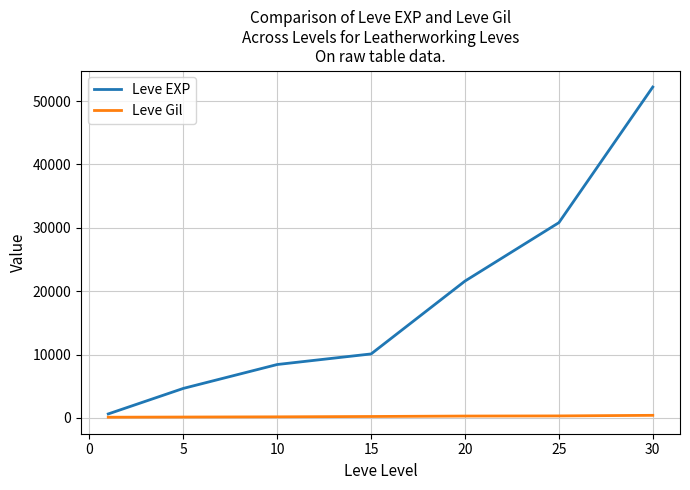

Rank the series by their average value, from lowest to highest.

Leve Gil, Leve EXP